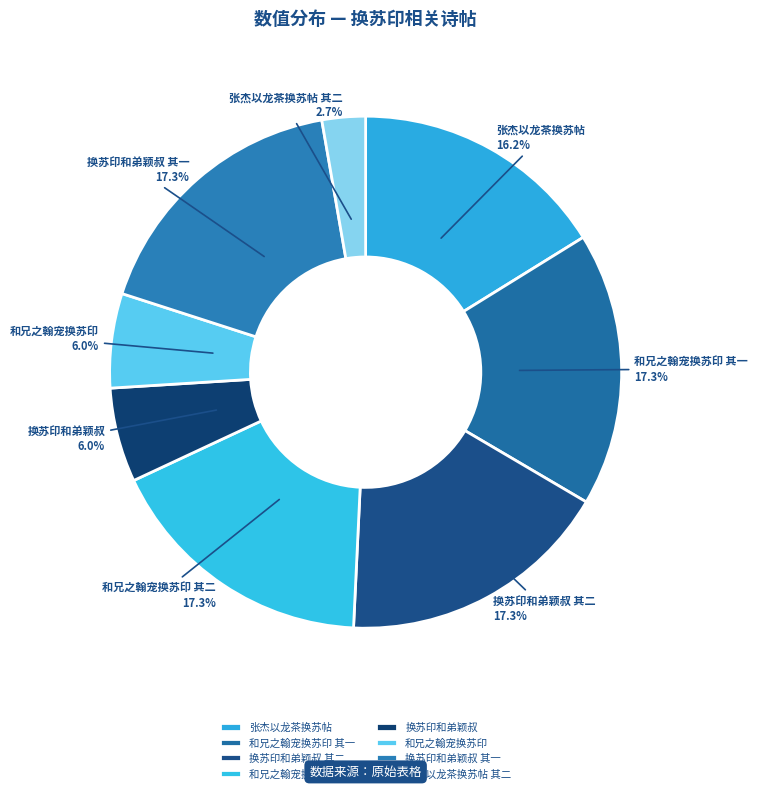

Count the number of slices in the pie.

8